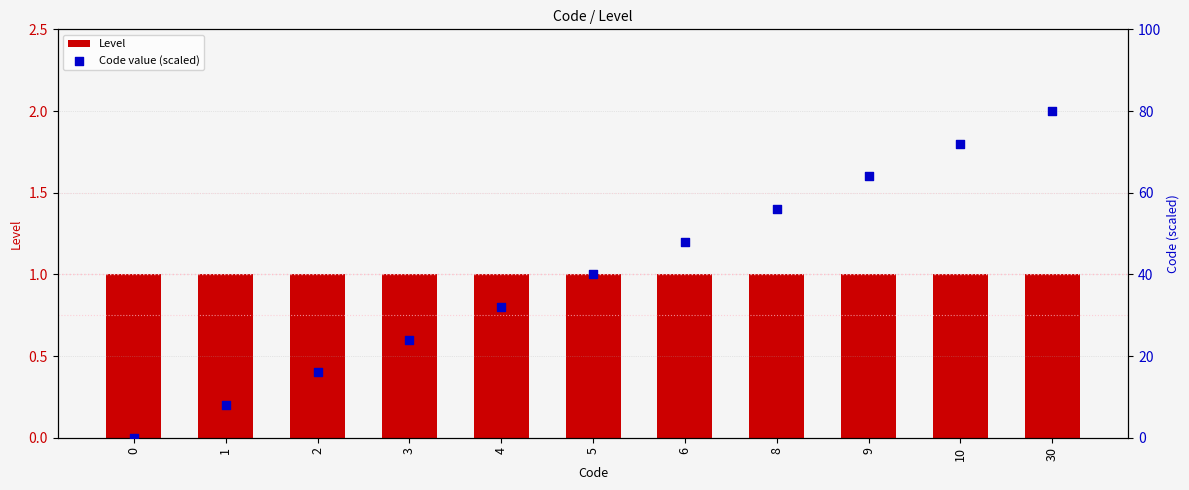

Which series reaches the minimum Y coordinate?

Code value (scaled)